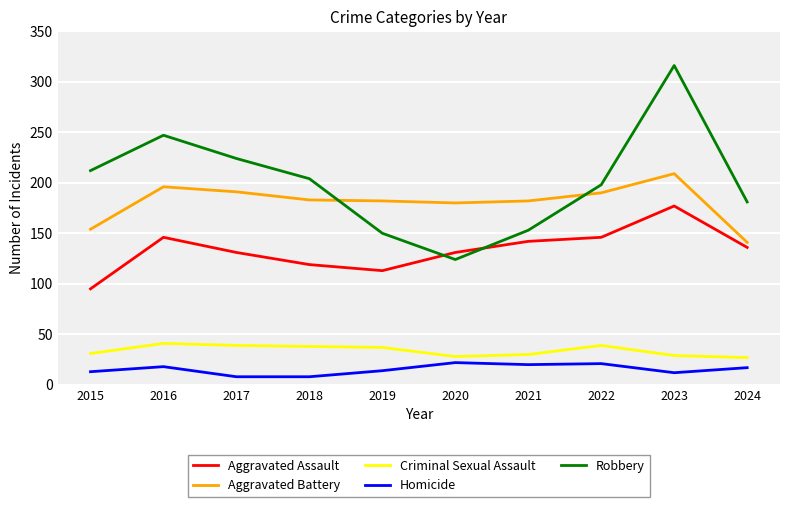

What is the sum of all Aggravated Battery values?

1808